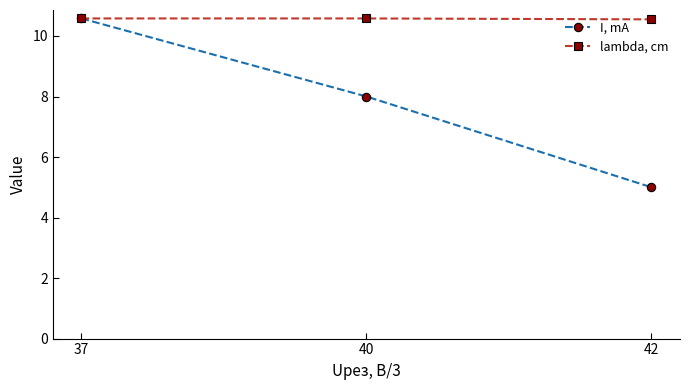

What is the sum of all I, mA values?

23.6